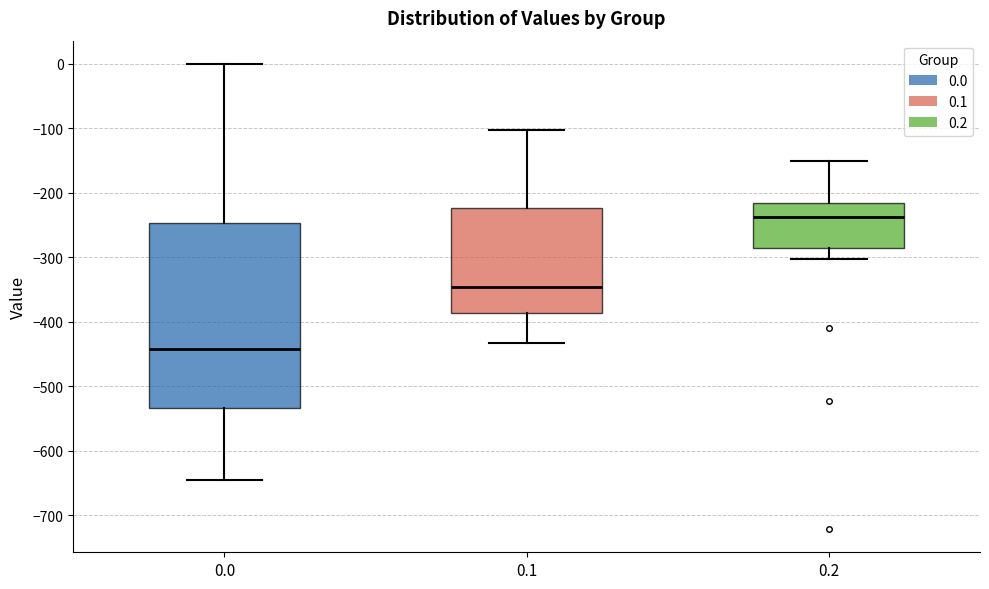

Comparing the boxes themselves (not the whiskers), which one is the tallest?

0.0